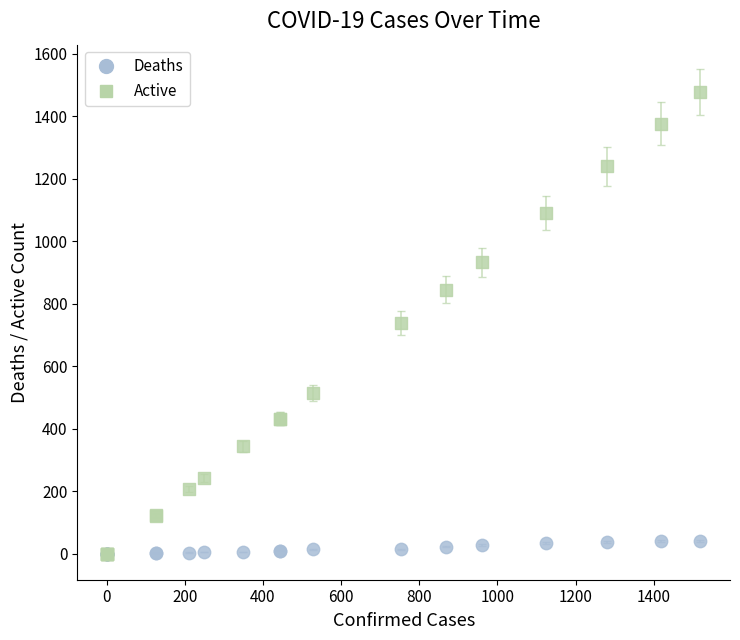

Which series reaches the maximum Y coordinate?

Active